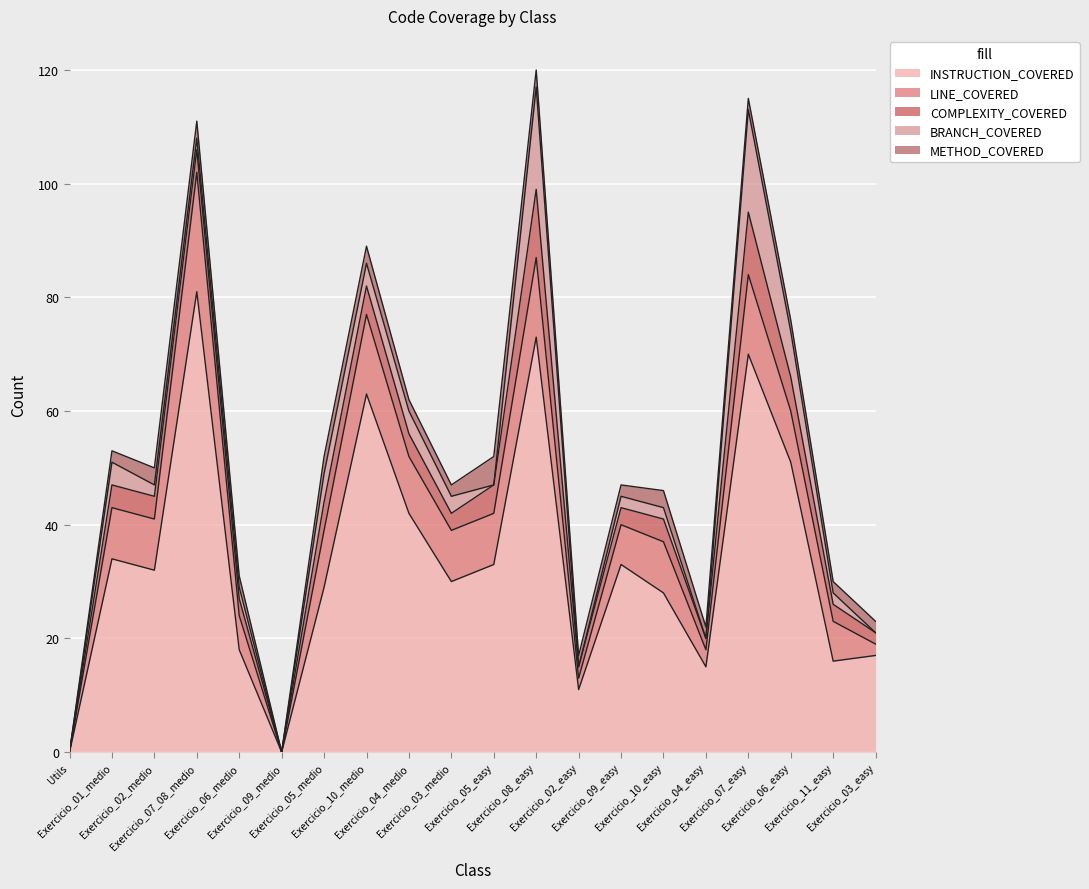

In METHOD_COVERED, how many points are higher than both neighbors (excluding endpoints)?

2